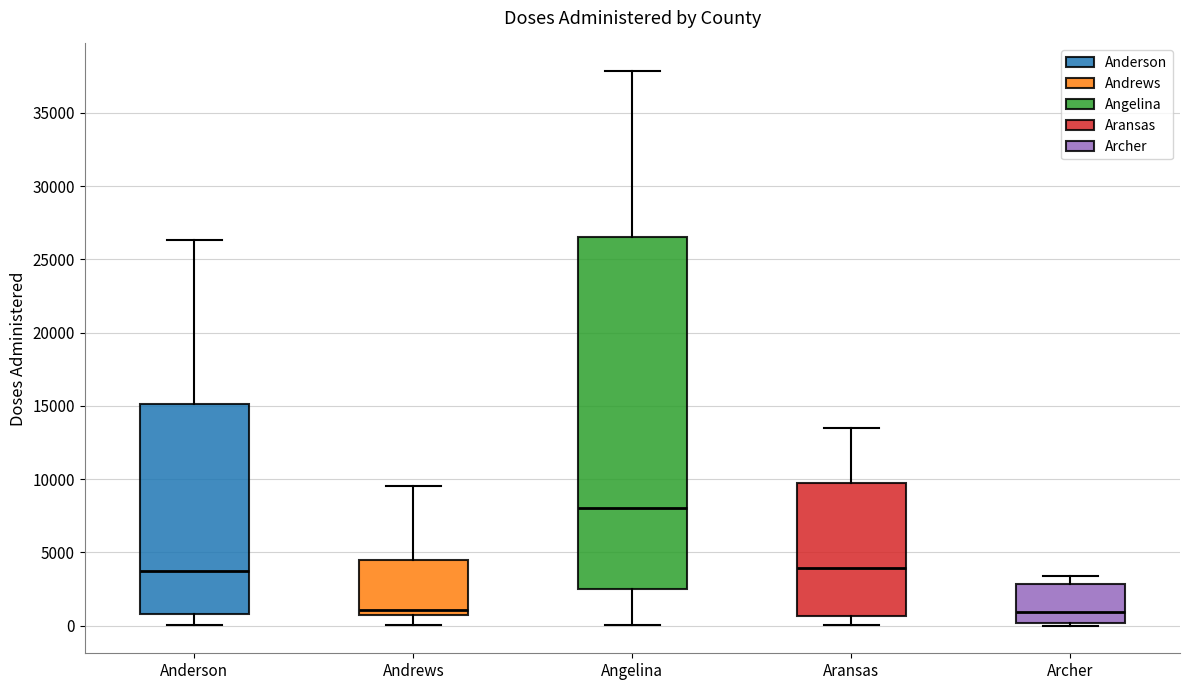

Where is the upper edge of the box for Andrews on the y-axis? The values are not printed on the chart, so give them approximately, as read against the axis.

4500